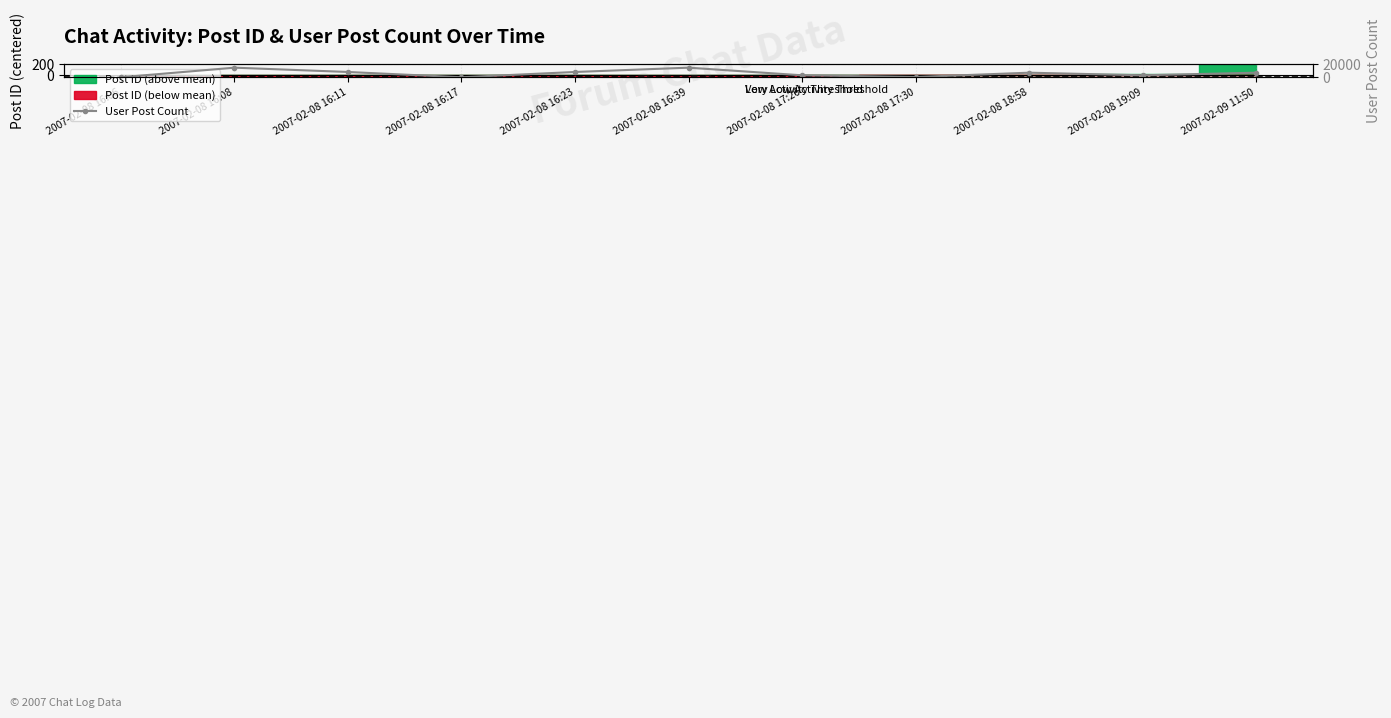

Reading right to left, extract all data points from this chart.

6896	2956	6896	362	2956	14456	7971	0	7971	14456	0